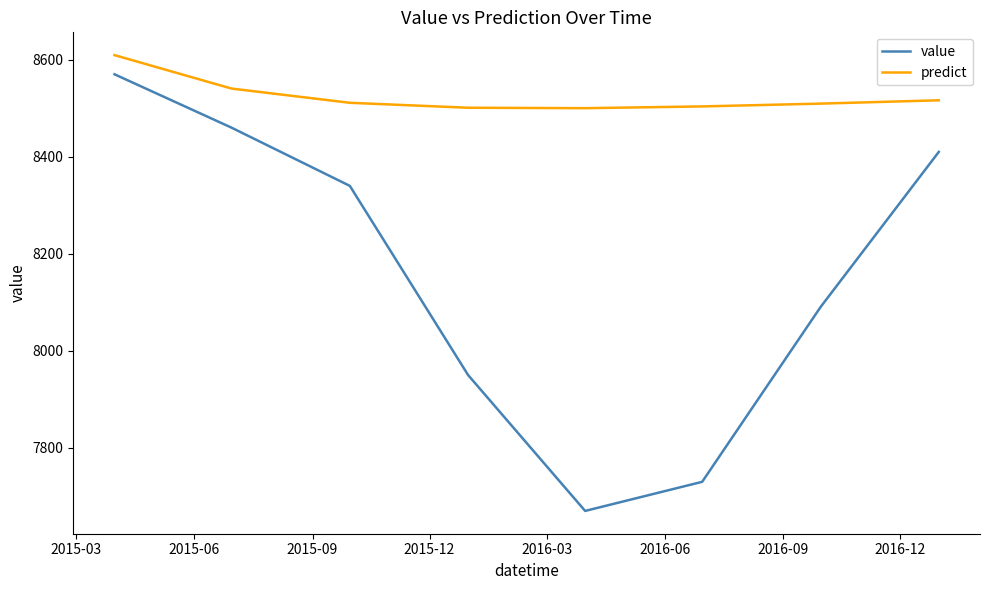

What is the greatest value displayed?

8609.5